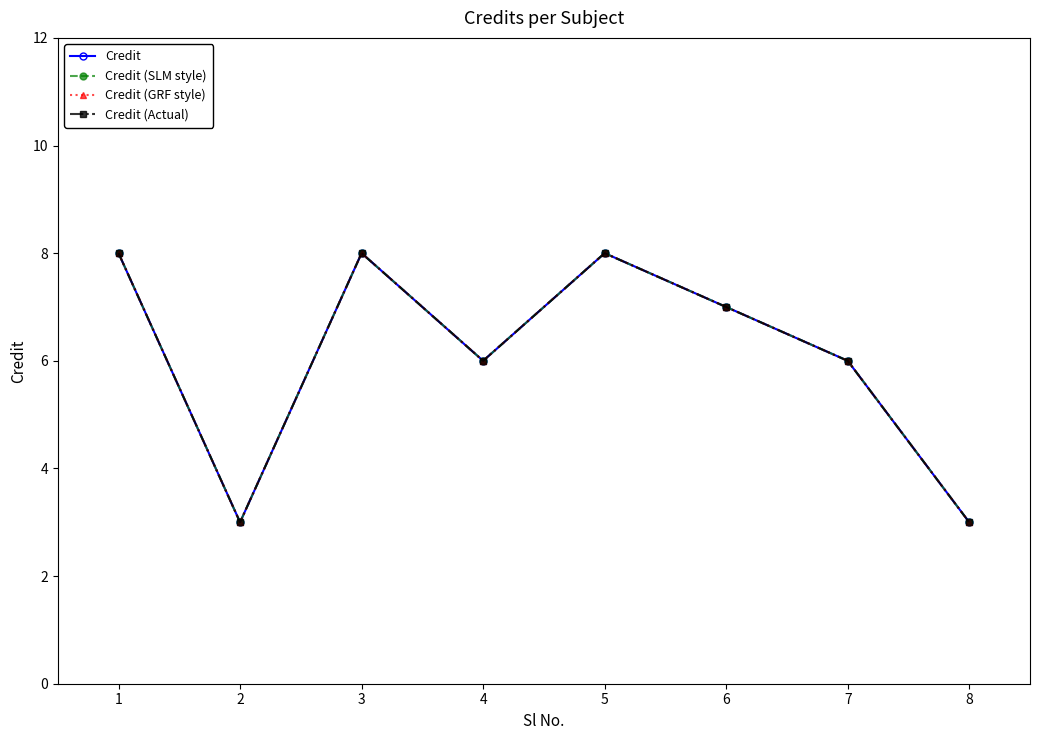

Reading right to left, list all the values displayed in this chart.

Credit: 3	6	7	8	6	8	3	8
Credit (SLM style): 3	6	7	8	6	8	3	8
Credit (GRF style): 3	6	7	8	6	8	3	8
Credit (Actual): 3	6	7	8	6	8	3	8